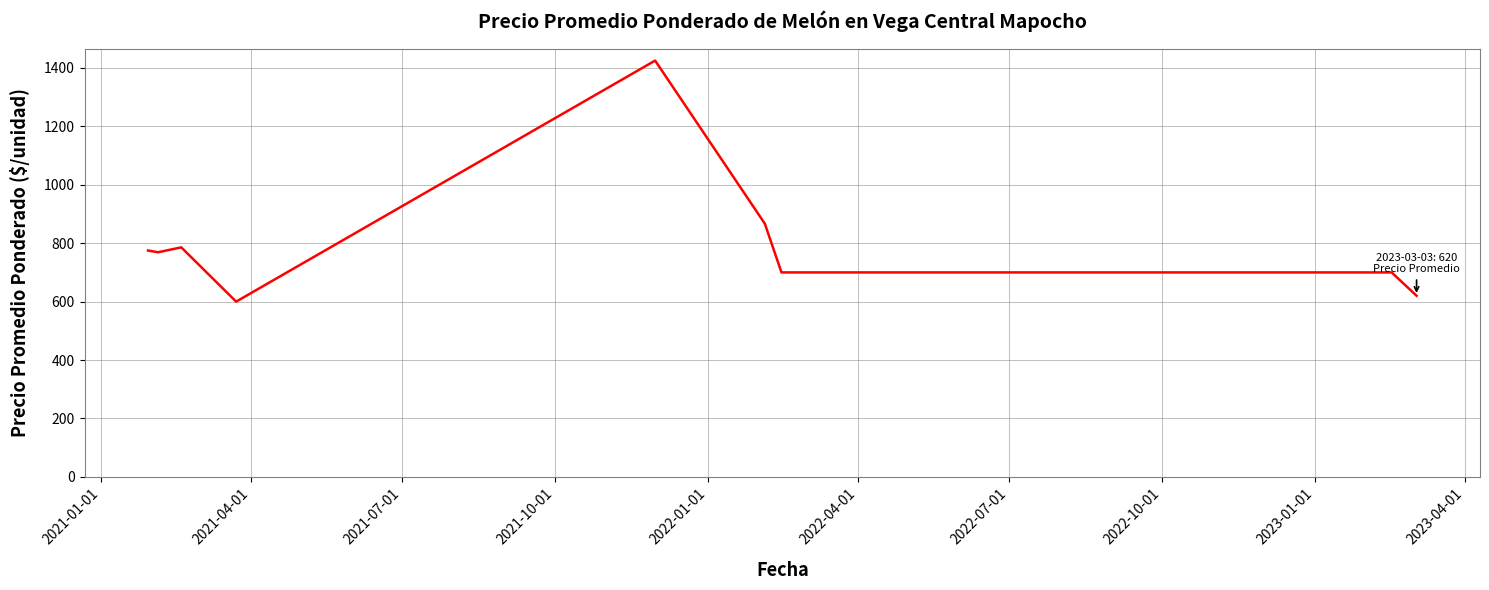

What is the maximum value shown in the chart?

1425.0